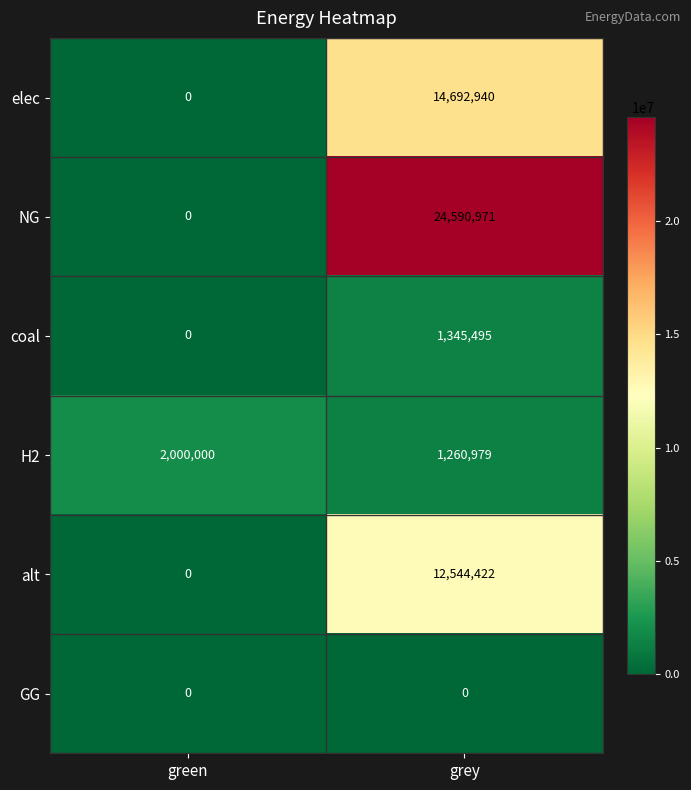

Reading left to right, transcribe all the data shown in this chart.

elec: 0	14692940
NG: 0	24590971
coal: 0	1345495
H2: 2000000	1260979
alt: 0	12544422
GG: 0	0